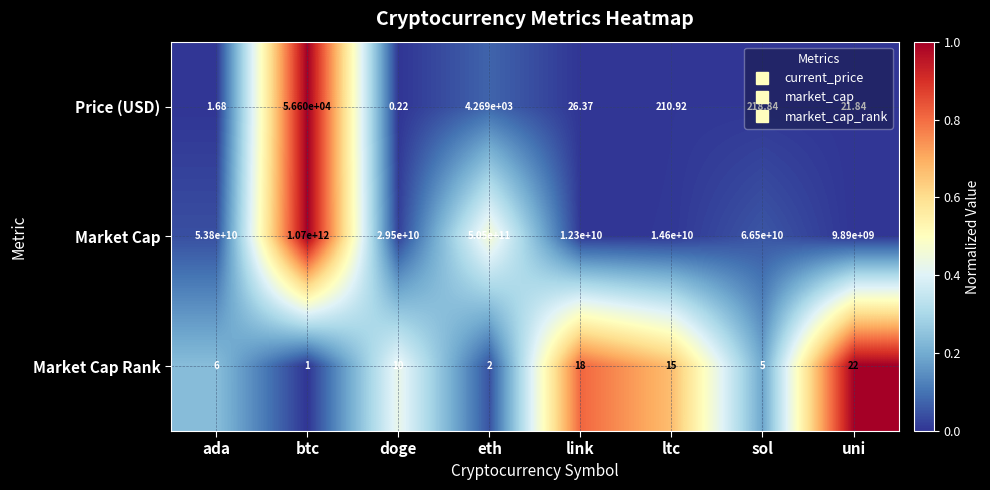

Which category has the lowest value in the Price (USD) series?

doge